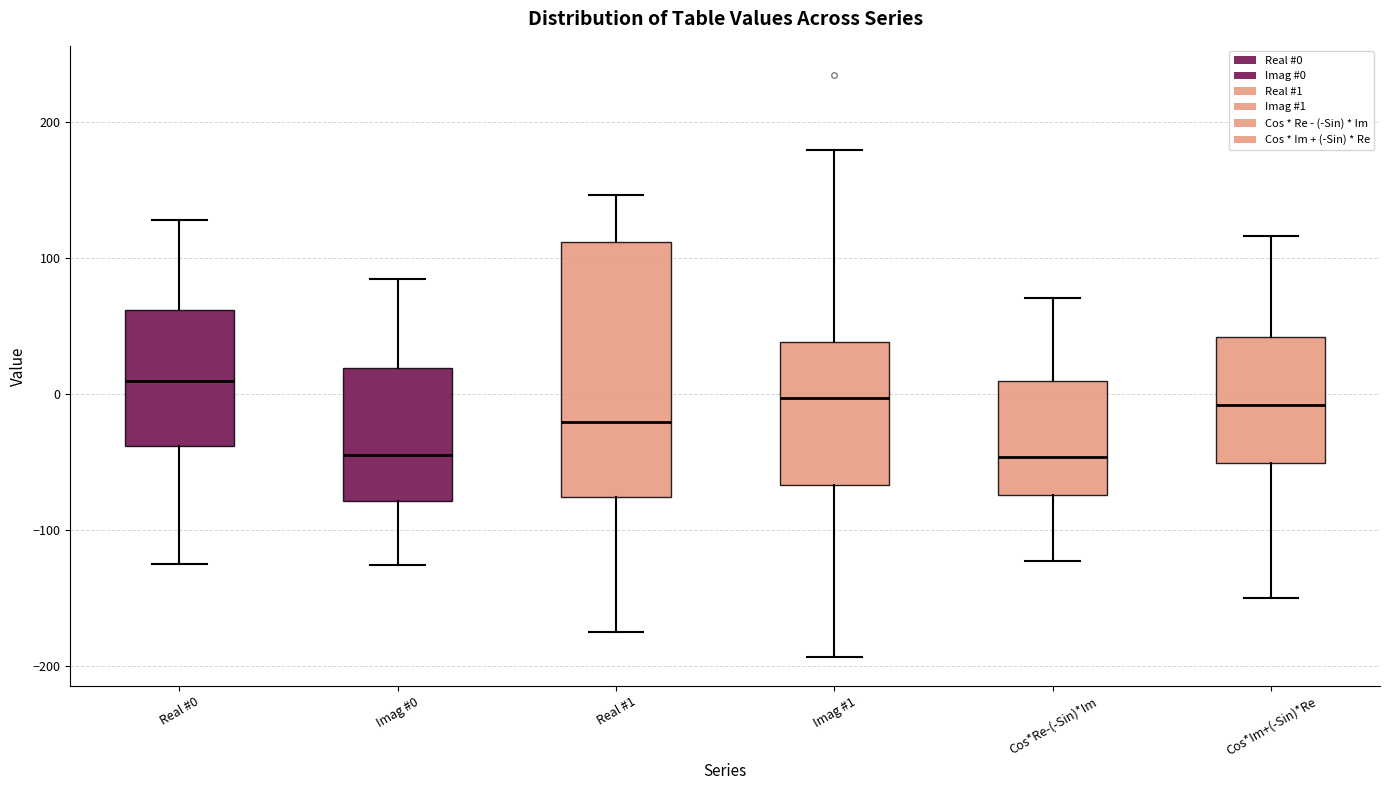

Reading left to right, transcribe this box plot: for each box, give where its median line is, the range the box spans, and where its two whiskers end, as read against the y-axis. The values are not printed on the chart, so give them approximately, as read against the axis.

Real #0: median 10, box -40 to 60, whiskers -120 to 130
Imag #0: median -50, box -80 to 20, whiskers -130 to 80
Real #1: median -20, box -80 to 110, whiskers -180 to 150
Imag #1: median 0, box -70 to 40, whiskers -190 to 180
Cos*Re-(-Sin)*Im: median -50, box -70 to 10, whiskers -120 to 70
Cos*Im+(-Sin)*Re: median -10, box -50 to 40, whiskers -150 to 120